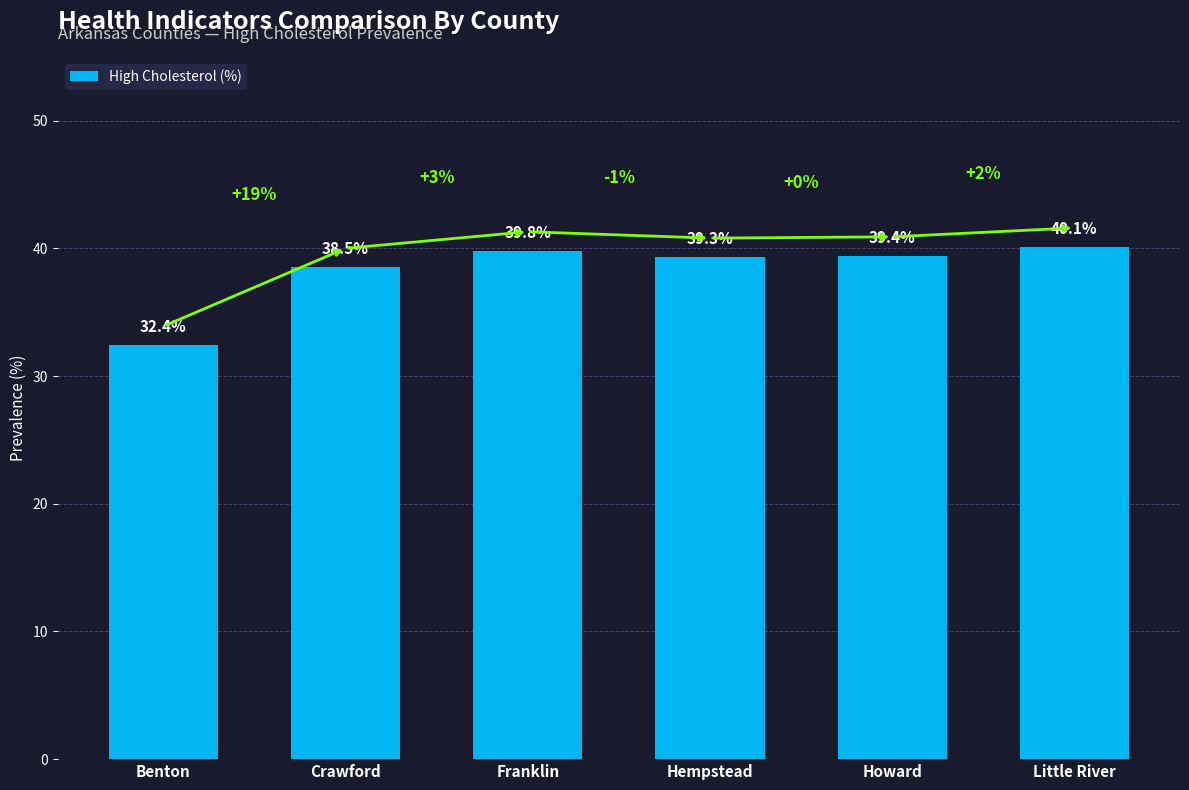

What is the difference between the second highest and minimum values?

7.4